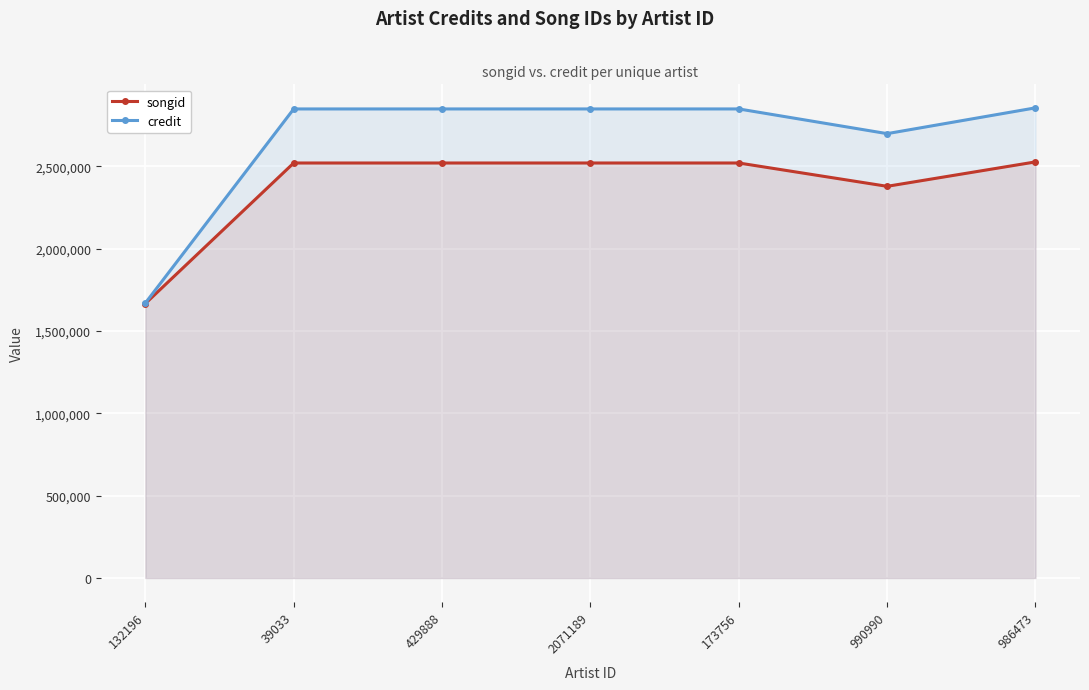

What are all the series names shown in the legend?

songid, credit